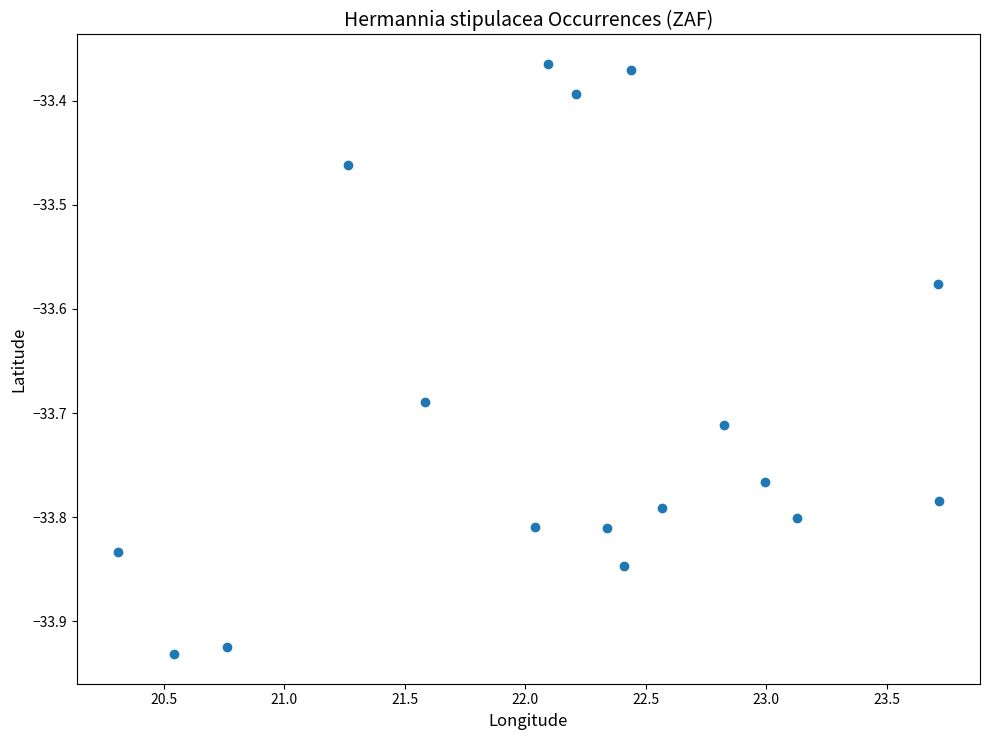

What is the range of X values (max minus min)?

3.4